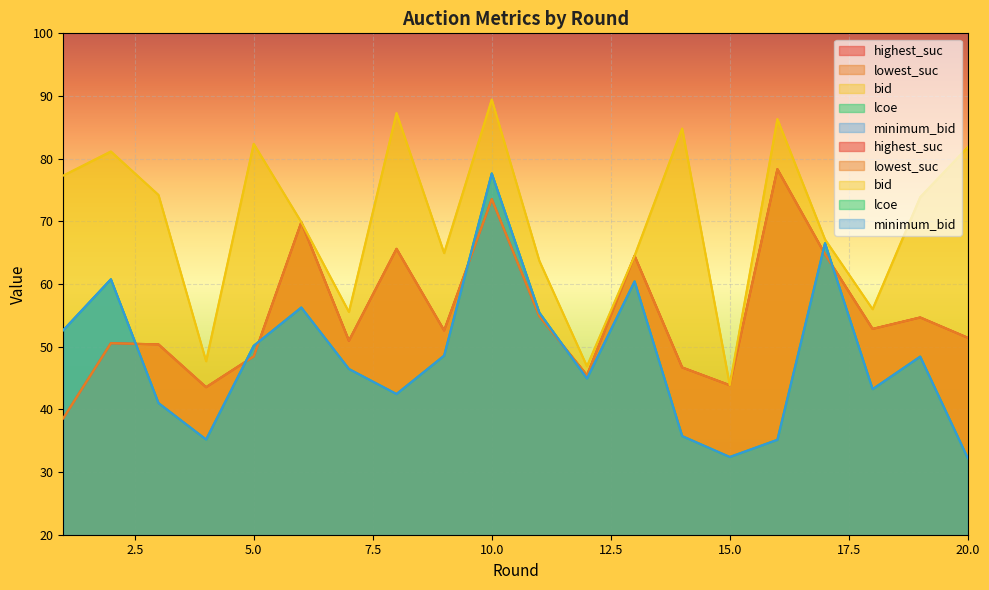

Between 11 and 2, which is larger?

11